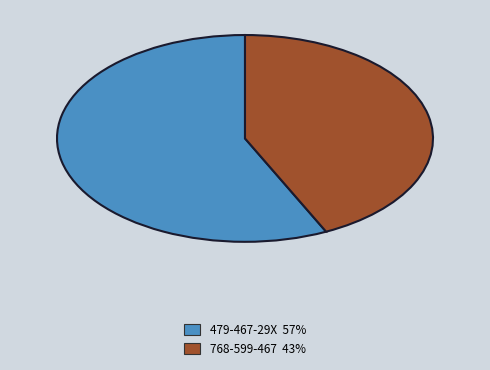

Count the number of slices in the pie.

2